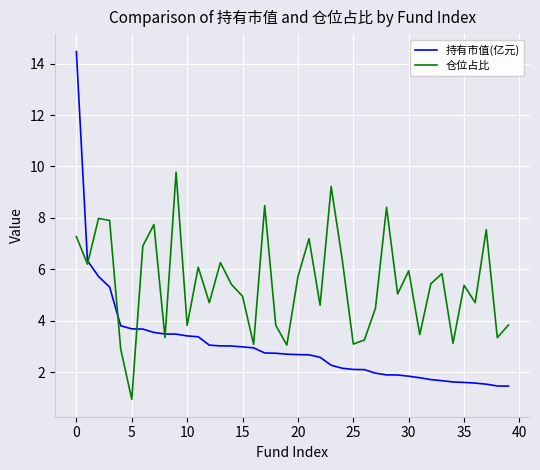

Does the chart display data point markers on the line(s)?

No